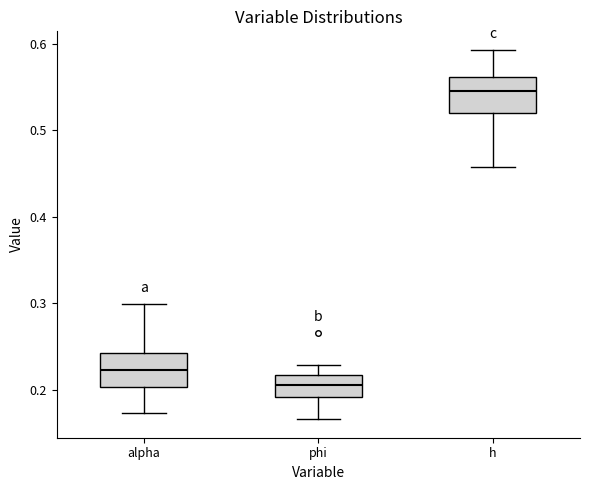

Reading left to right, transcribe this box plot: for each box, give where its median line is, the range the box spans, and where its two whiskers end, as read against the y-axis. The values are not printed on the chart, so give them approximately, as read against the axis.

alpha: median 0.22, box 0.20 to 0.24, whiskers 0.17 to 0.30
phi: median 0.21, box 0.19 to 0.22, whiskers 0.17 to 0.23
h: median 0.54, box 0.52 to 0.56, whiskers 0.46 to 0.59